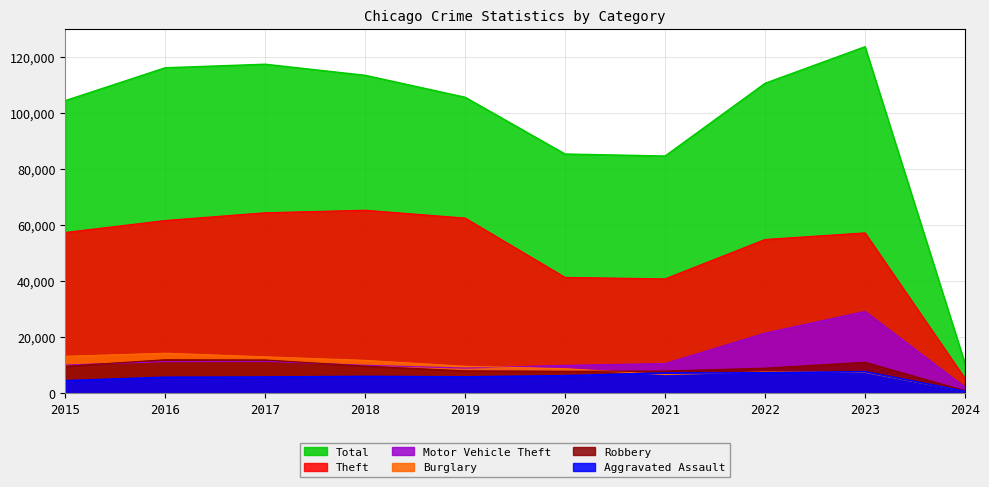

True or false: Total and Theft intersect in this chart.

False